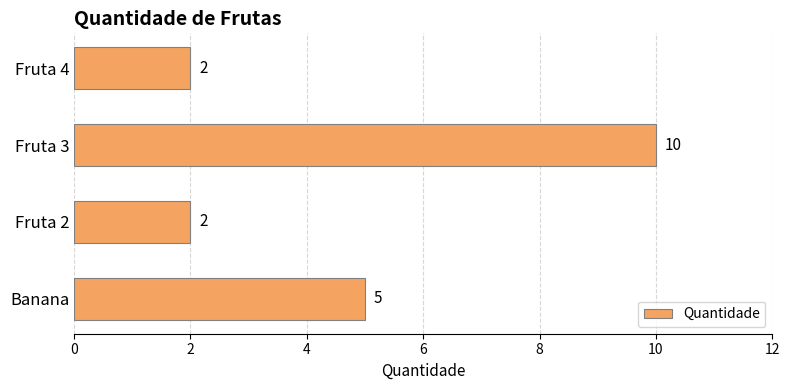

The value at Banana is 8. True or false?

False